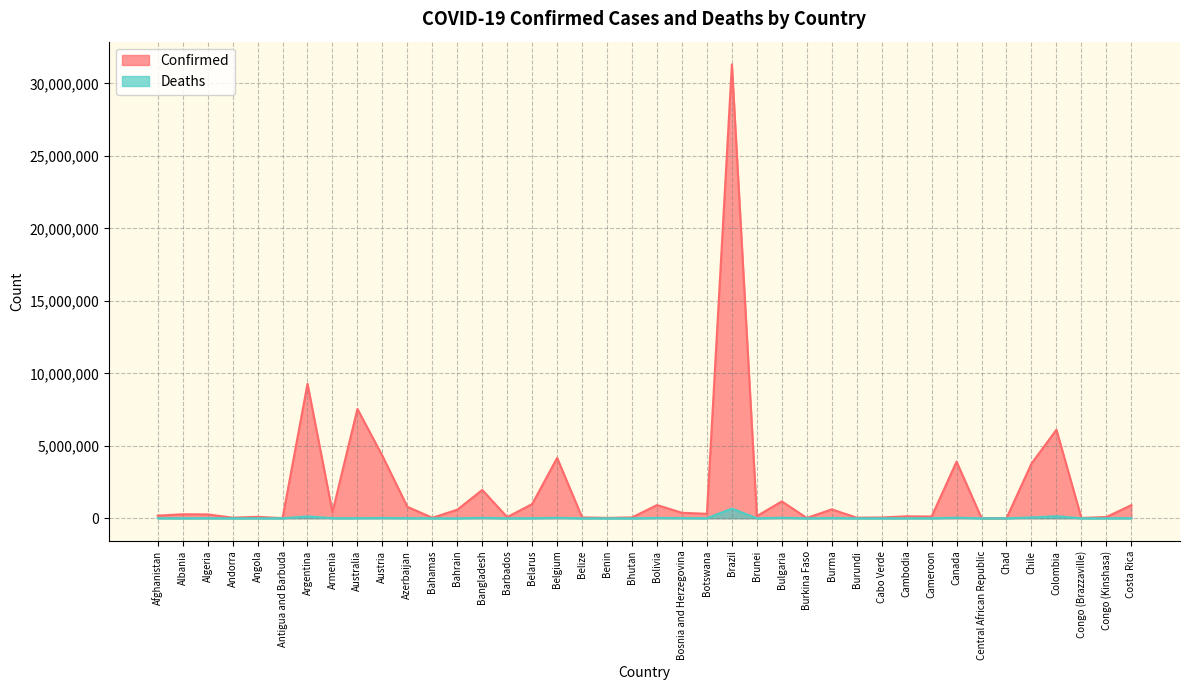

How many lines are shown in the chart?

2